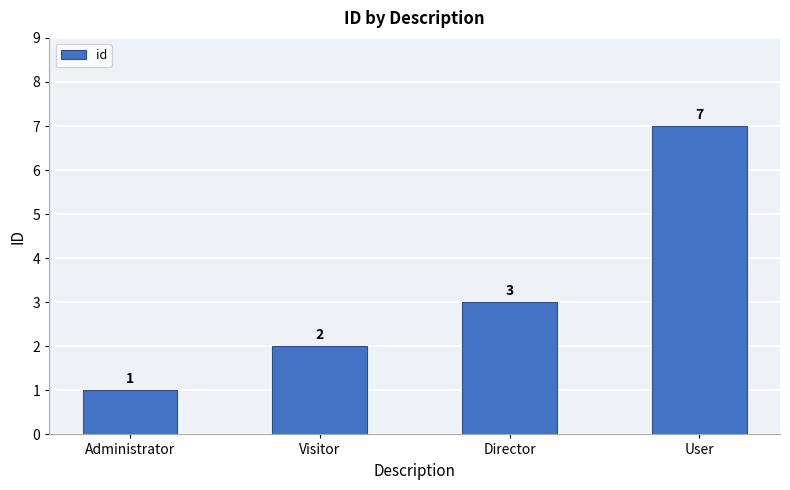

What is the minimum value shown in the chart?

1